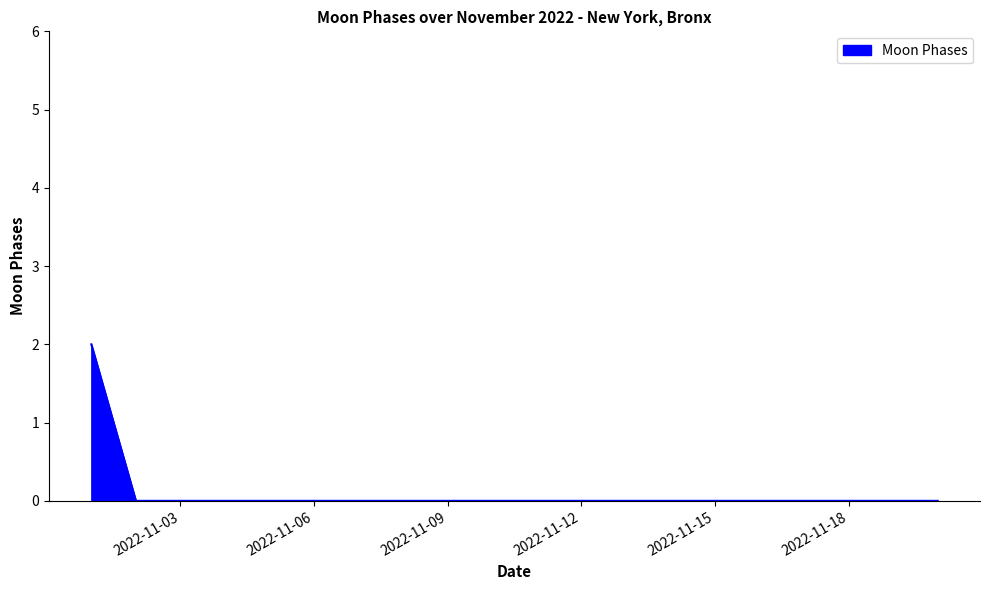

Is this an area chart (filled region under the line)?

Yes